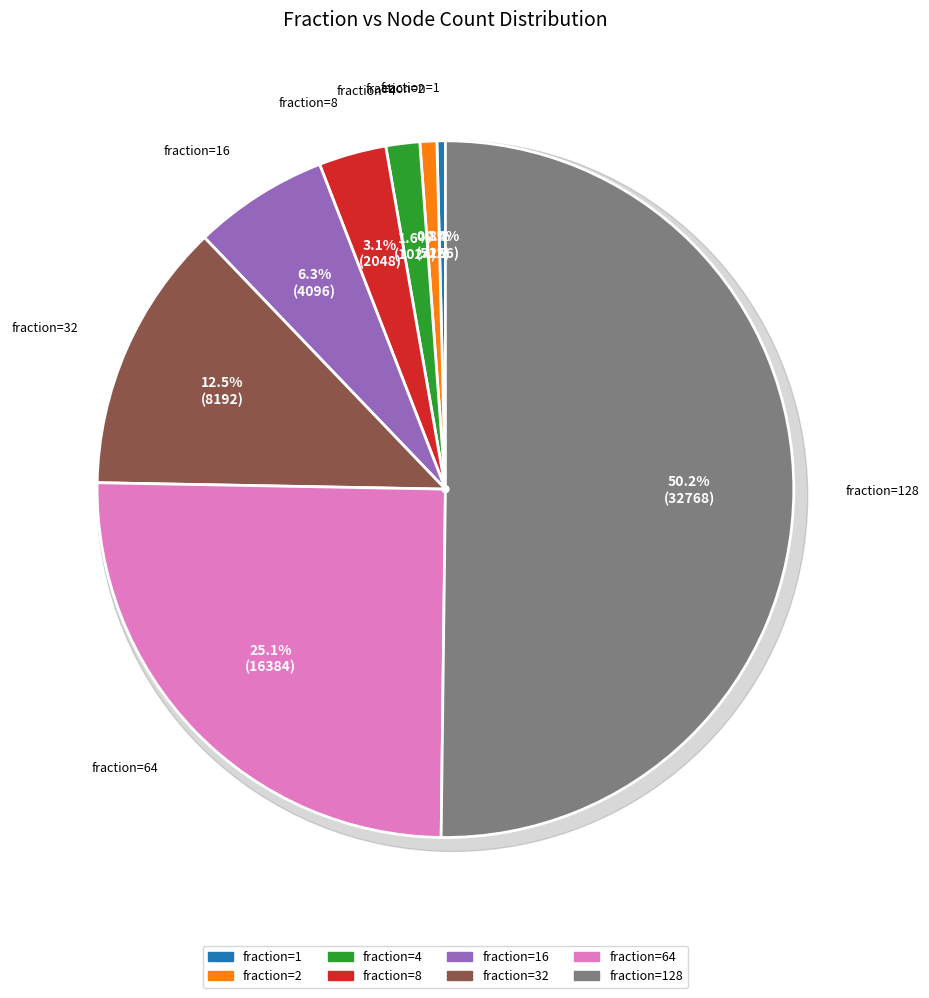

How many segments does this pie chart have?

8